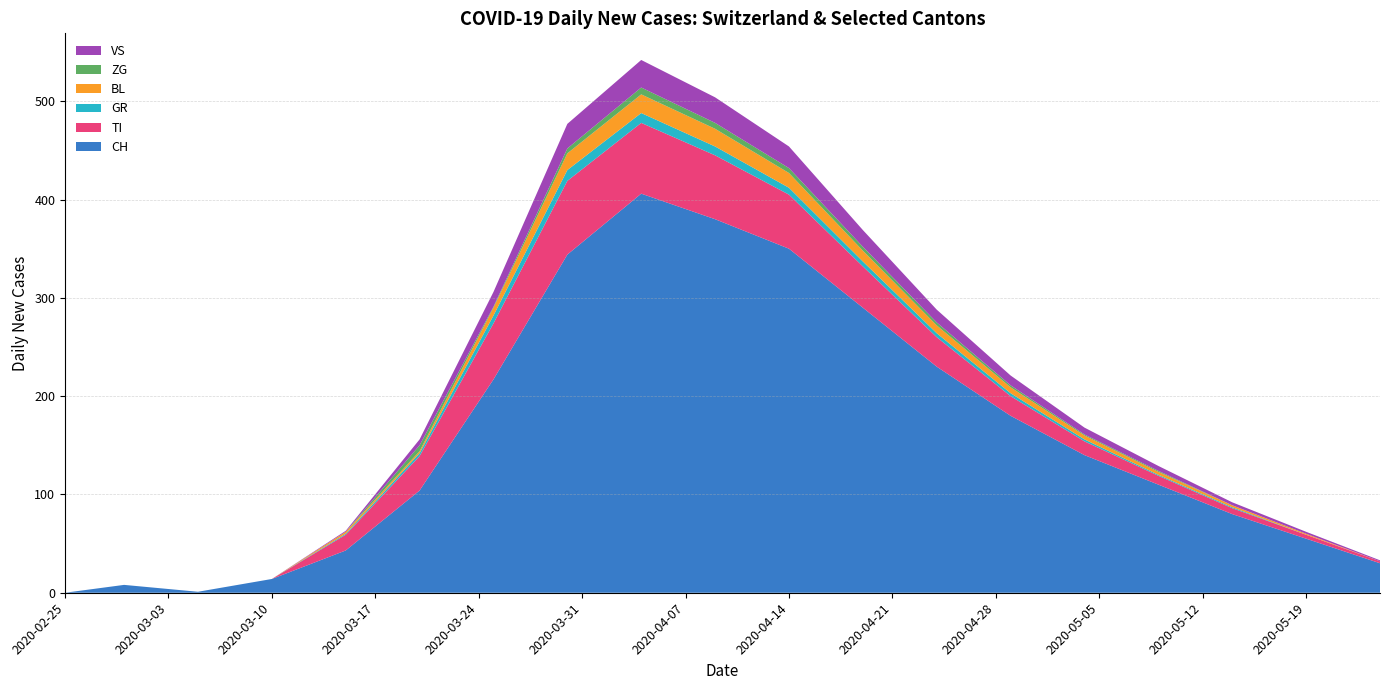

Reading left to right, transcribe all the data shown in this chart.

CH: 2020-02-25=0	2020-02-29=8	2020-03-05=1	2020-03-10=14	2020-03-15=43	2020-03-20=104	2020-03-25=217	2020-03-30=344	2020-04-04=406	2020-04-09=380	2020-04-14=350	2020-04-19=290	2020-04-24=230	2020-04-29=180	2020-05-04=140	2020-05-09=110	2020-05-14=80	2020-05-19=55	2020-05-24=30
TI: 2020-02-25=0	2020-02-29=0	2020-03-05=0	2020-03-10=0	2020-03-15=16	2020-03-20=35	2020-03-25=57	2020-03-30=75	2020-04-04=72	2020-04-09=65	2020-04-14=55	2020-04-19=42	2020-04-24=30	2020-04-29=20	2020-05-04=14	2020-05-09=9	2020-05-14=6	2020-05-19=4	2020-05-24=2
GR: 2020-02-25=0	2020-02-29=0	2020-03-05=0	2020-03-10=0	2020-03-15=1	2020-03-20=3	2020-03-25=8	2020-03-30=11	2020-04-04=10	2020-04-09=9	2020-04-14=7	2020-04-19=5	2020-04-24=4	2020-04-29=3	2020-05-04=2	2020-05-09=1	2020-05-14=1	2020-05-19=0	2020-05-24=0
BL: 2020-02-25=0	2020-02-29=0	2020-03-05=0	2020-03-10=0	2020-03-15=2	2020-03-20=2	2020-03-25=8	2020-03-30=17	2020-04-04=19	2020-04-09=18	2020-04-14=15	2020-04-19=11	2020-04-24=8	2020-04-29=6	2020-05-04=4	2020-05-09=3	2020-05-14=2	2020-05-19=1	2020-05-24=0
ZG: 2020-02-25=0	2020-02-29=0	2020-03-05=0	2020-03-10=0	2020-03-15=0	2020-03-20=6	2020-03-25=1	2020-03-30=5	2020-04-04=7	2020-04-09=6	2020-04-14=5	2020-04-19=4	2020-04-24=3	2020-04-29=2	2020-05-04=1	2020-05-09=1	2020-05-14=0	2020-05-19=0	2020-05-24=0
VS: 2020-02-25=0	2020-02-29=0	2020-03-05=0	2020-03-10=0	2020-03-15=1	2020-03-20=6	2020-03-25=15	2020-03-30=25	2020-04-04=28	2020-04-09=26	2020-04-14=22	2020-04-19=17	2020-04-24=13	2020-04-29=10	2020-05-04=7	2020-05-09=5	2020-05-14=3	2020-05-19=2	2020-05-24=1